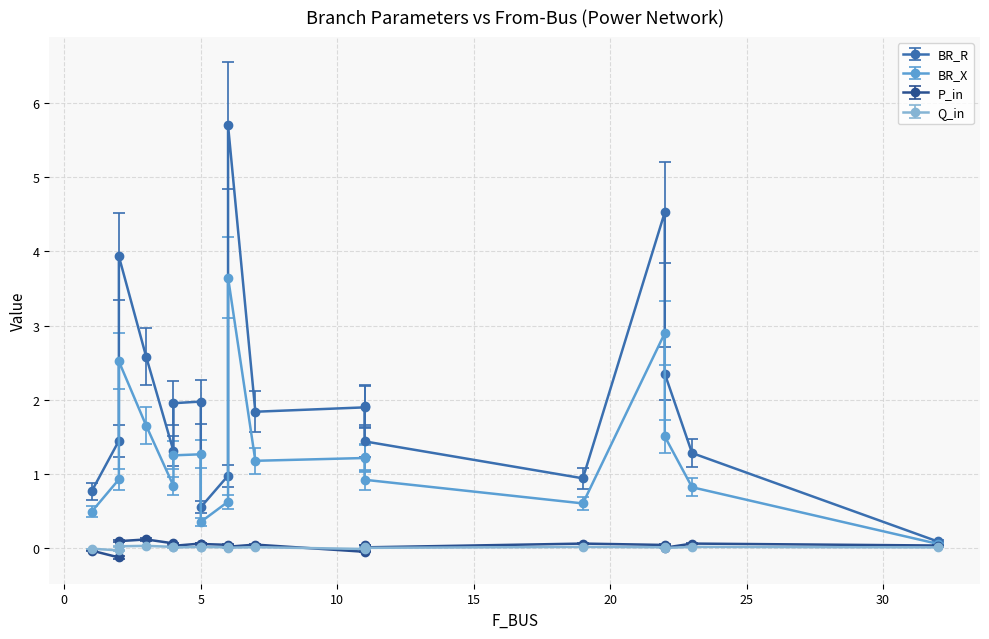

Read the BR_R value at 4.

1.3